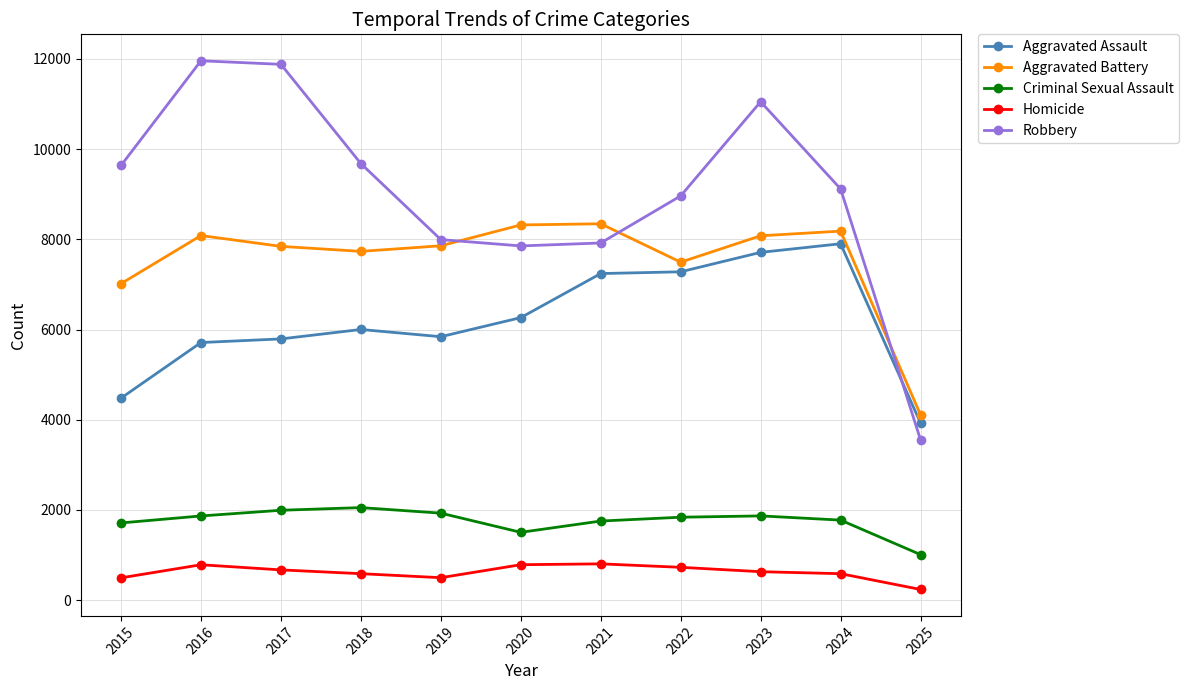

What is the sum of the Aggravated Assault values at 2024 and 2025?

11830